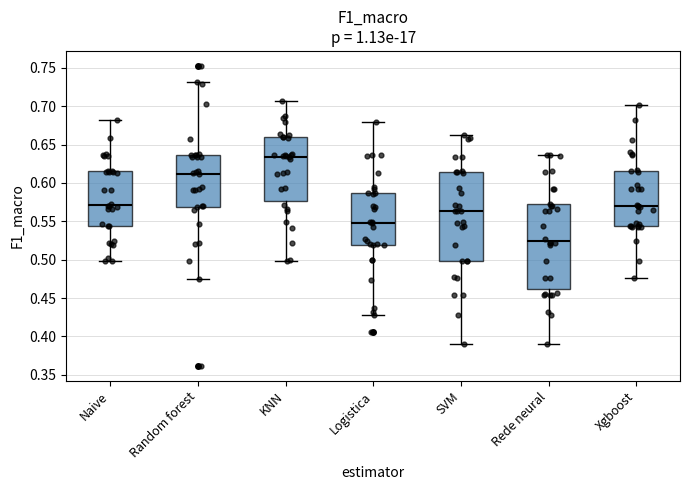

Comparing the boxes themselves (not the whiskers), which one is the tallest?

SVM